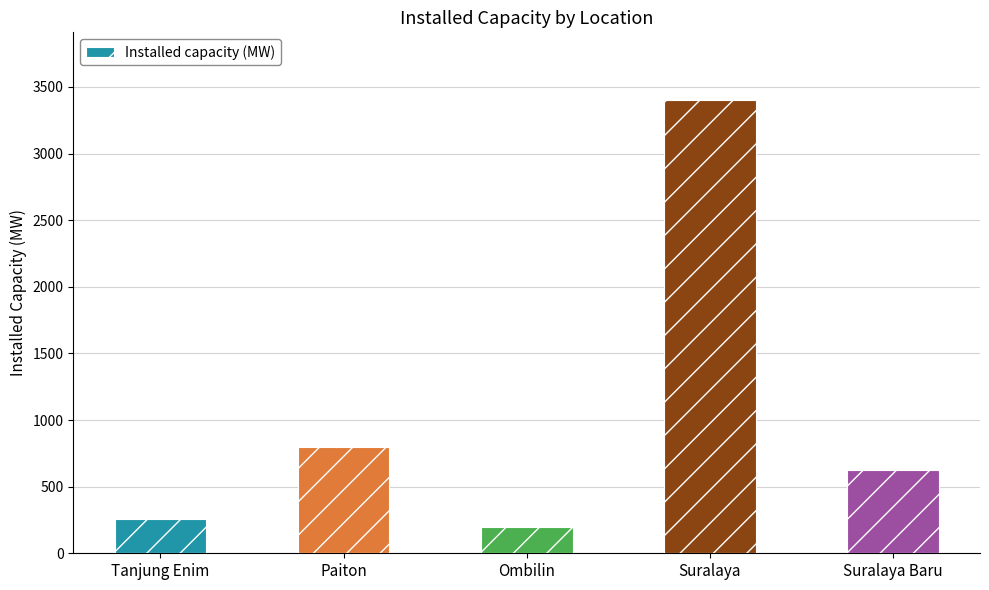

Reading right to left, transcribe all the data shown in this chart.

625	3400	200	800	260